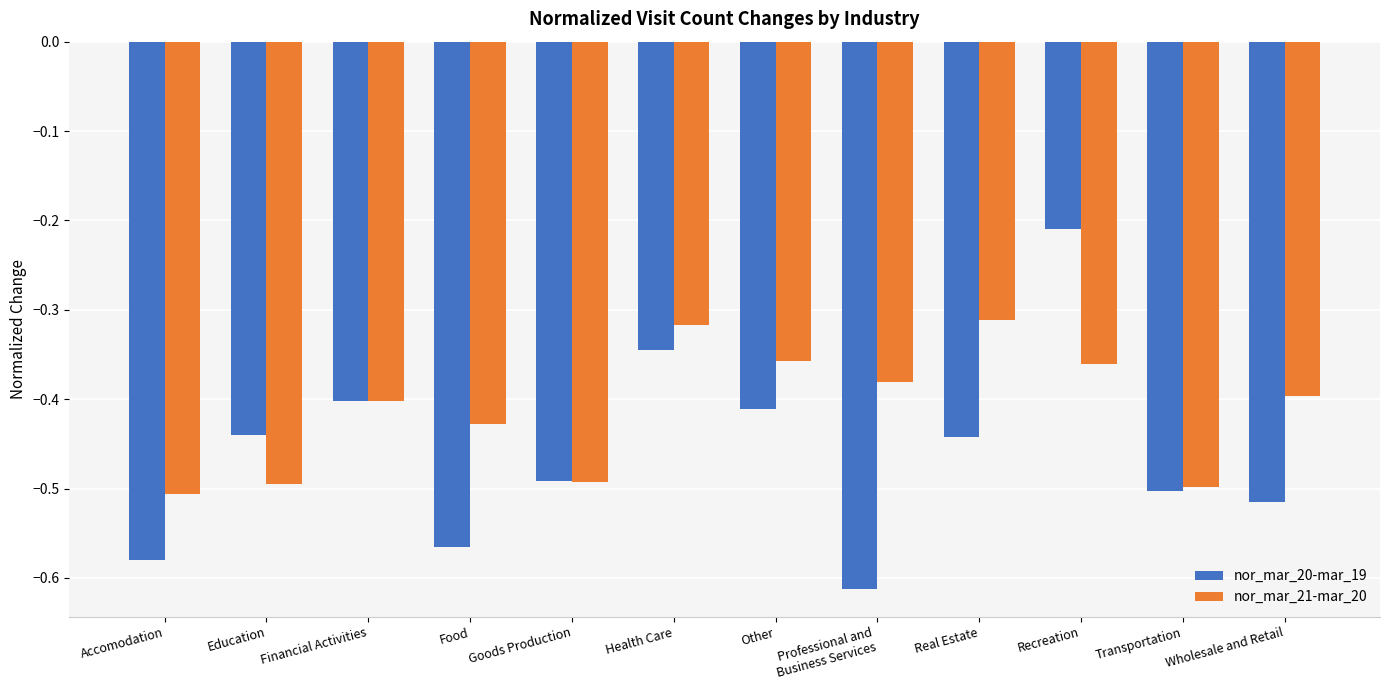

What is the sum of all nor_mar_20-mar_19 values?

-5.5